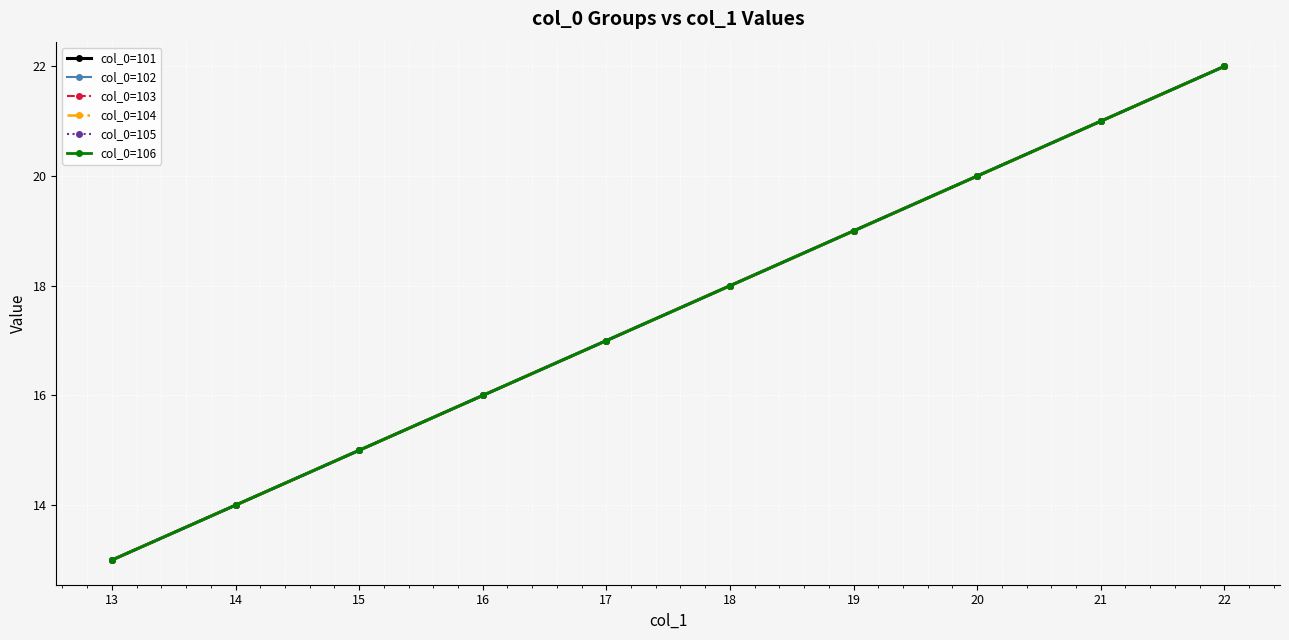

Does the chart have visible grid lines?

Yes